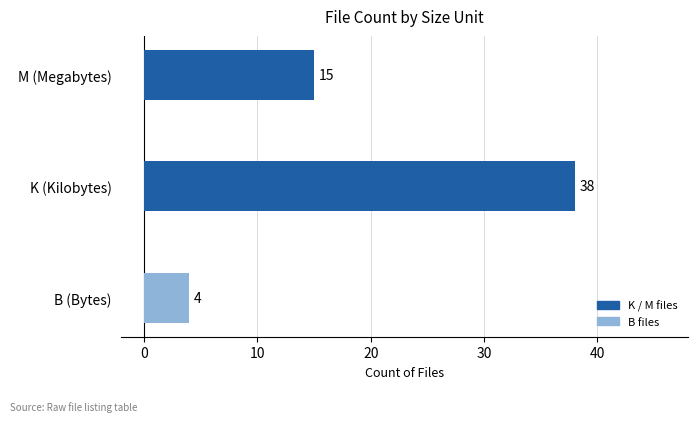

What is the minimum value shown in the chart?

4